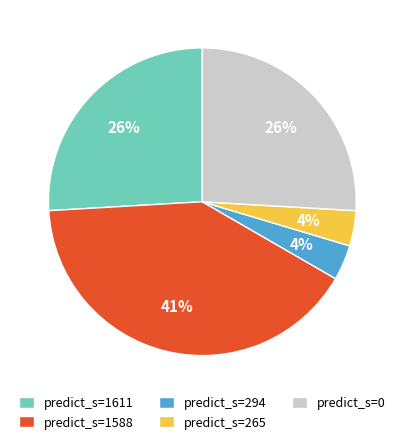

Is the sum of predict_s=1611 and predict_s=0 greater than half?

Yes